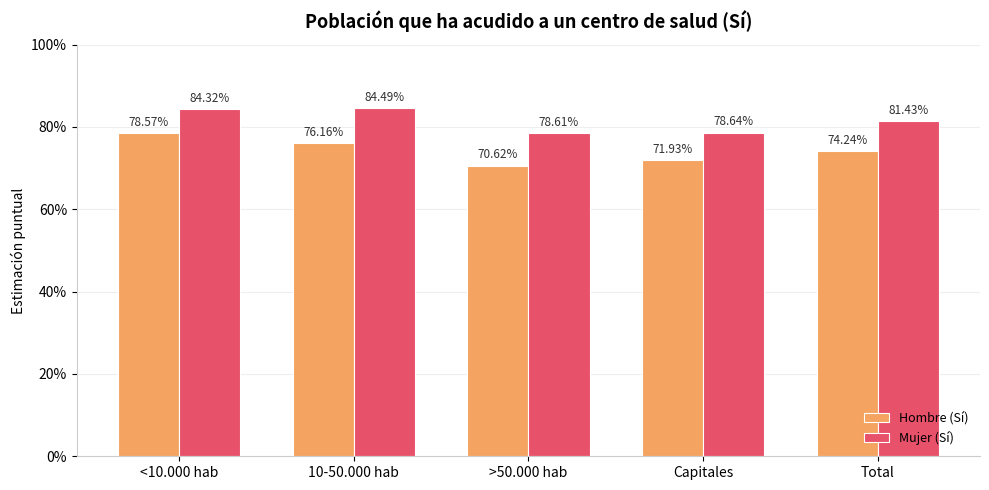

What is the lowest value of the Mujer (Sí) series?

0.8